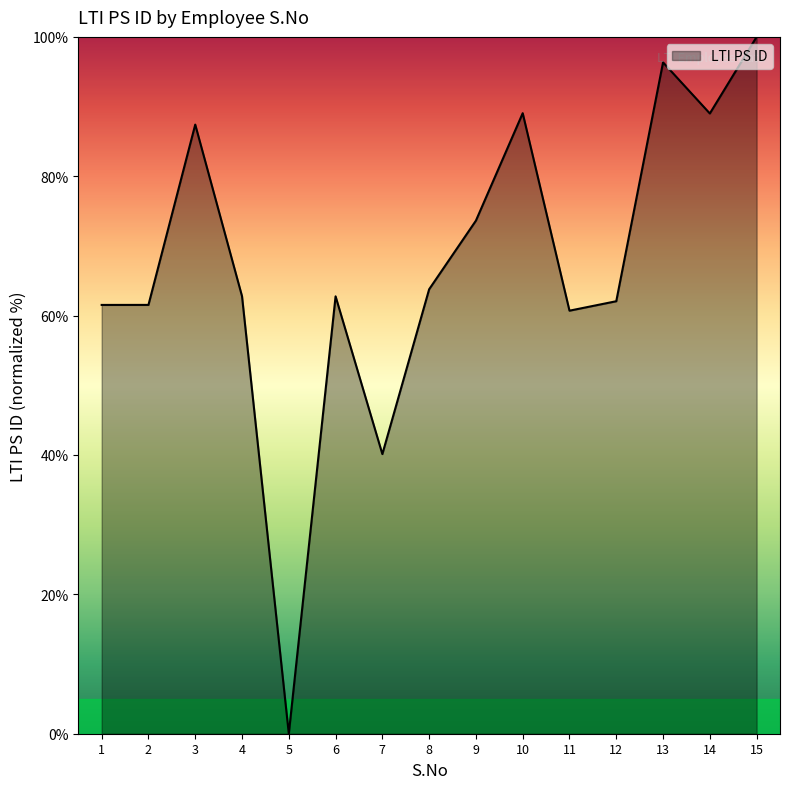

Approximately how many times larger is the value at 13 compared to 14?

1.1